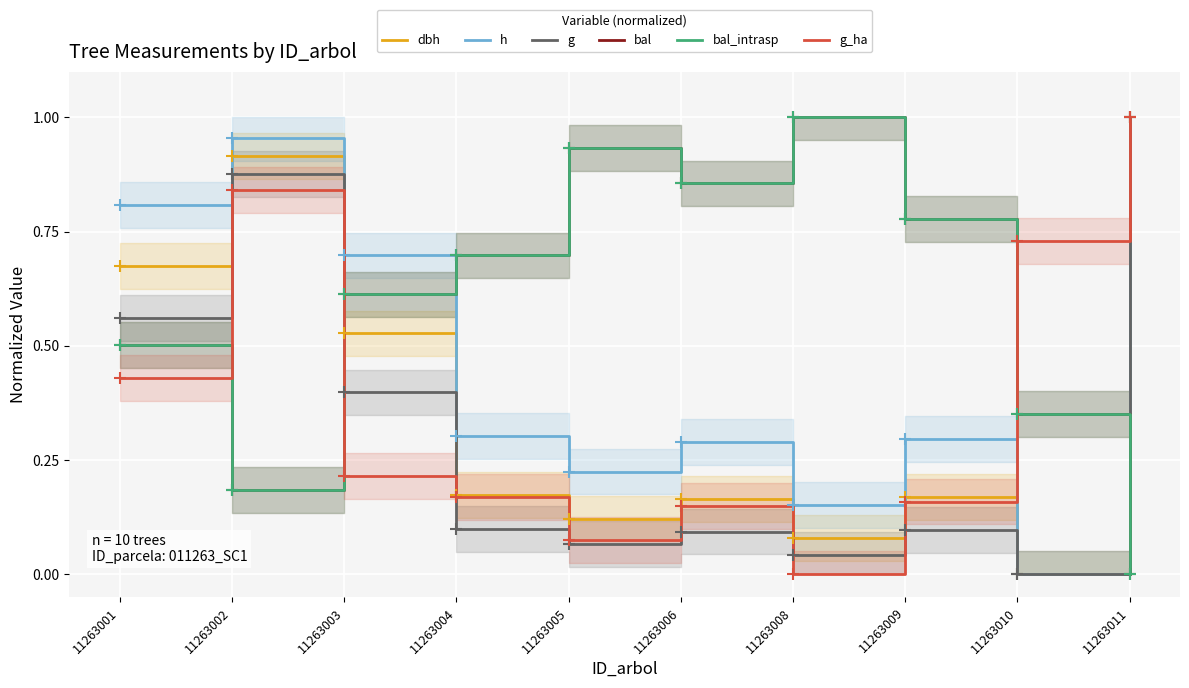

What is the difference between the maximum and minimum values in the bal_intrasp series?

1.0